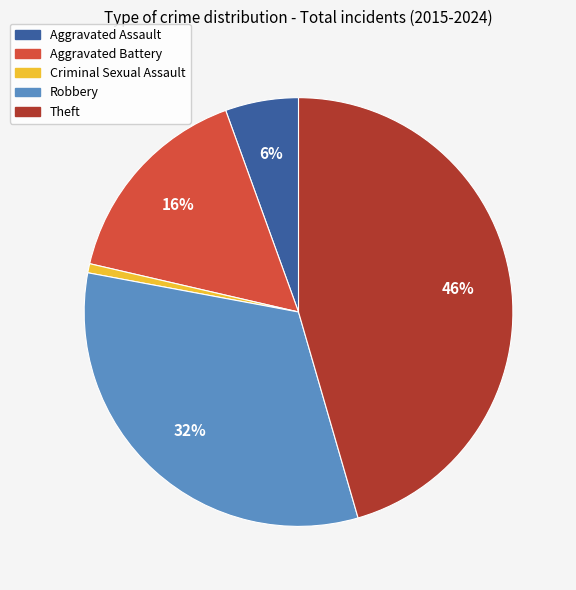

Do Criminal Sexual Assault and Robbery together represent more than half of the pie?

No